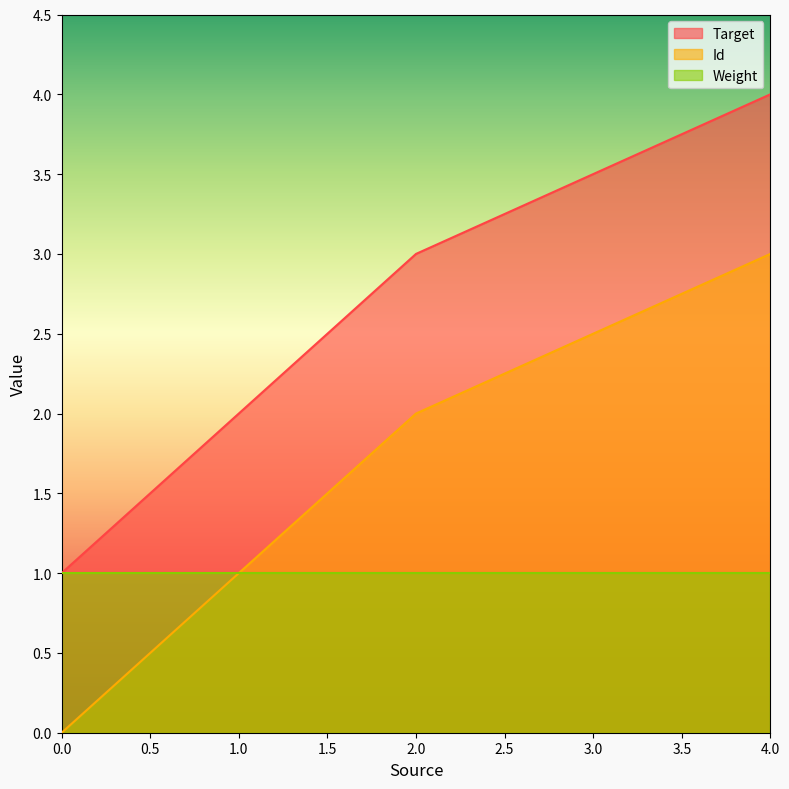

Which series has the largest total across all categories?

Target